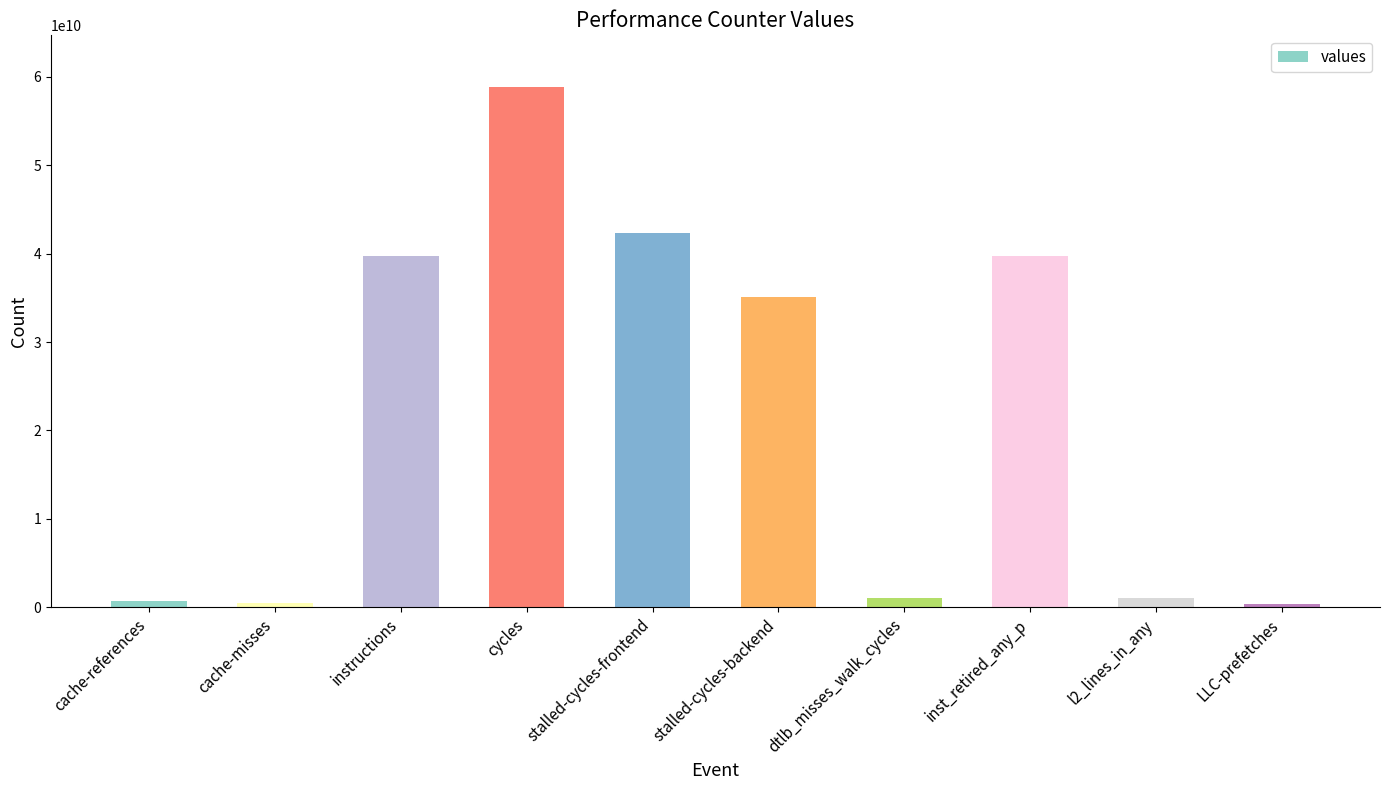

At which category does the chart reach its peak across all series?

cycles